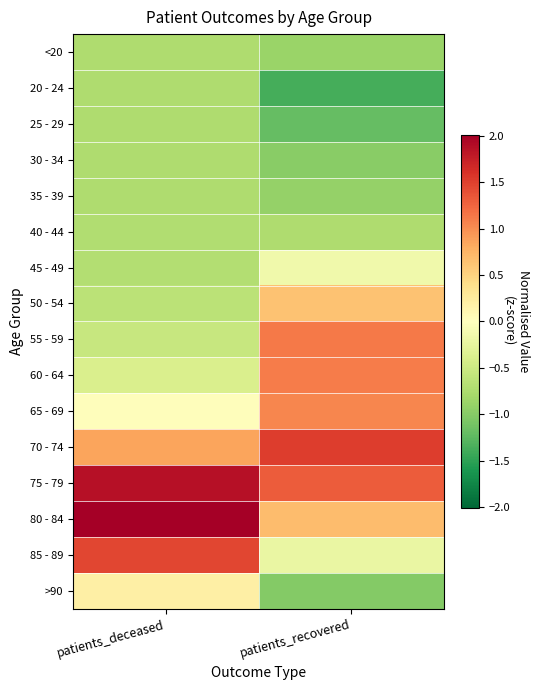

Reading left to right, transcribe all the data shown in this chart.

<20: patients_deceased=-0.7	patients_recovered=-0.9
20 - 24: patients_deceased=-0.7	patients_recovered=-1.4
25 - 29: patients_deceased=-0.7	patients_recovered=-1.2
30 - 34: patients_deceased=-0.7	patients_recovered=-1.0
35 - 39: patients_deceased=-0.7	patients_recovered=-0.9
40 - 44: patients_deceased=-0.7	patients_recovered=-0.7
45 - 49: patients_deceased=-0.7	patients_recovered=-0.1
50 - 54: patients_deceased=-0.6	patients_recovered=0.6
55 - 59: patients_deceased=-0.5	patients_recovered=1.1
60 - 64: patients_deceased=-0.4	patients_recovered=1.1
65 - 69: patients_deceased=0.0	patients_recovered=1.1
70 - 74: patients_deceased=0.9	patients_recovered=1.5
75 - 79: patients_deceased=1.9	patients_recovered=1.3
80 - 84: patients_deceased=2.3	patients_recovered=0.7
85 - 89: patients_deceased=1.5	patients_recovered=-0.2
>90: patients_deceased=0.2	patients_recovered=-1.0